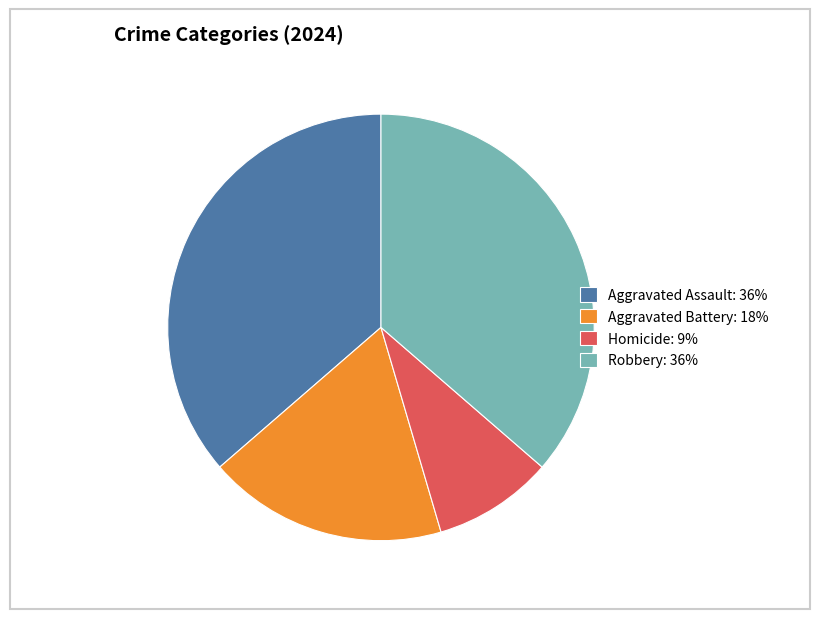

The Homicide slice represents 9% of the pie. True or false?

True